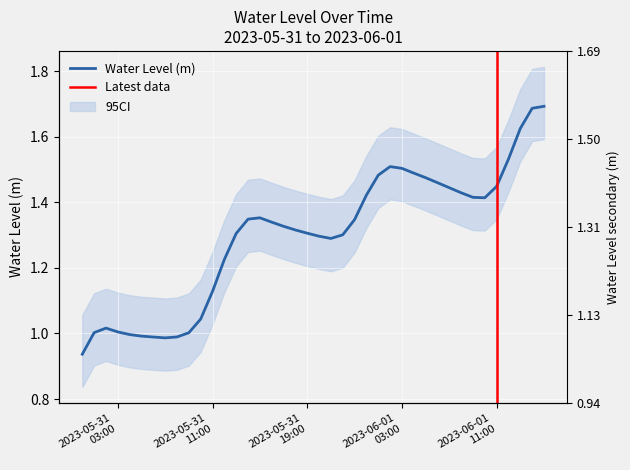

Which has a higher value, 2023-06-01 03:00 or 2023-05-31 03:00?

2023-06-01 03:00